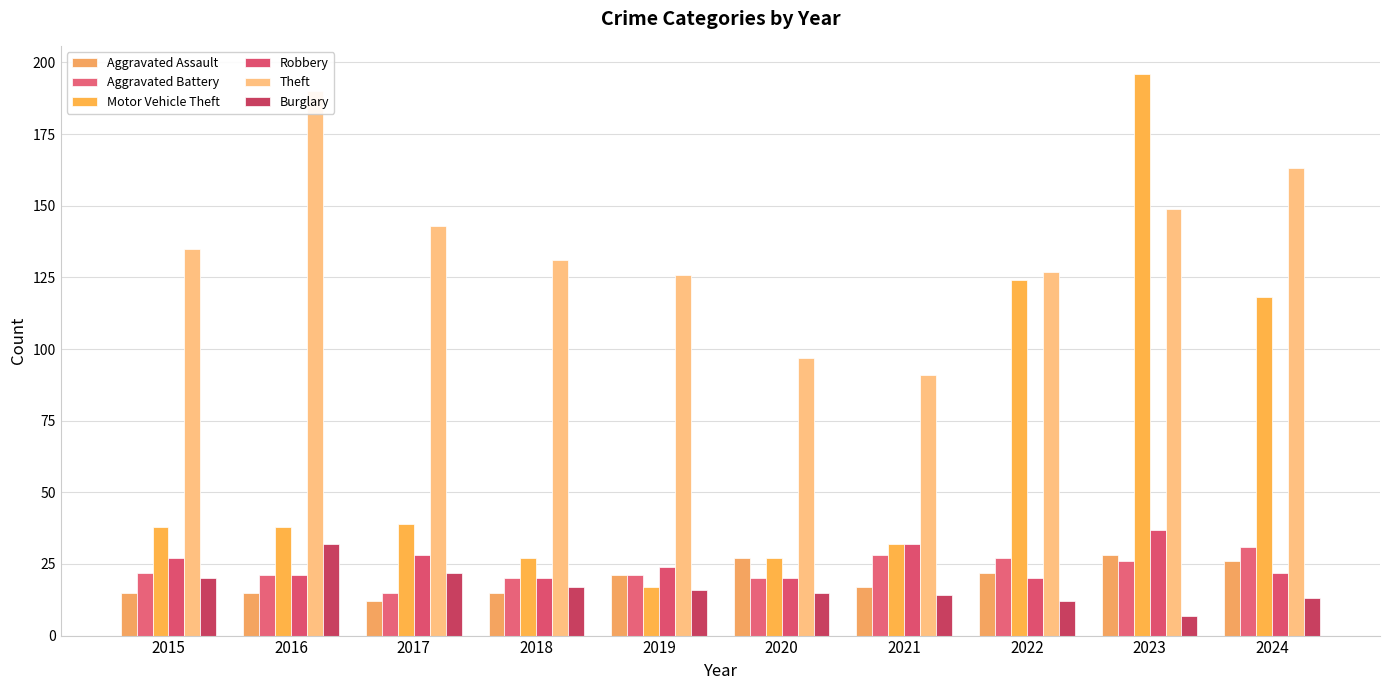

At 2021, list the series in order from smallest to largest.

Burglary, Aggravated Assault, Aggravated Battery, Motor Vehicle Theft, Robbery, Theft